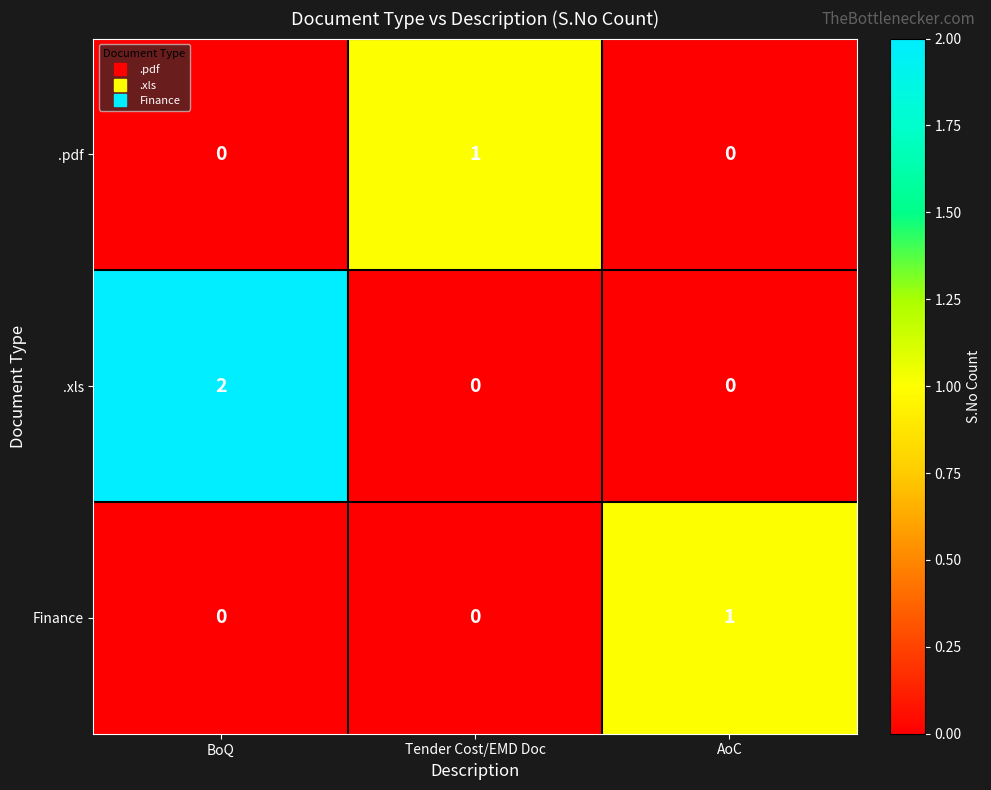

True or false: .xls has a value of 0 at Tender Cost/EMD Doc.

True